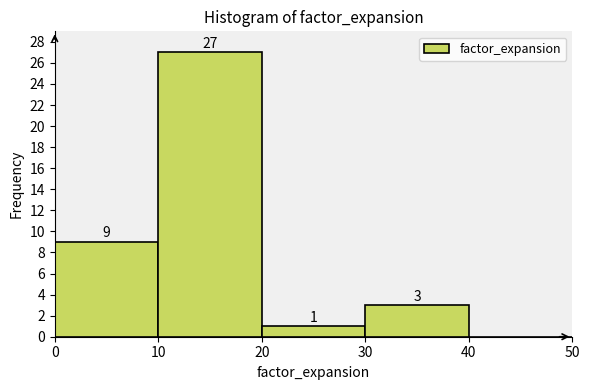

Which range on the x-axis has the tallest bar?

10 to 20